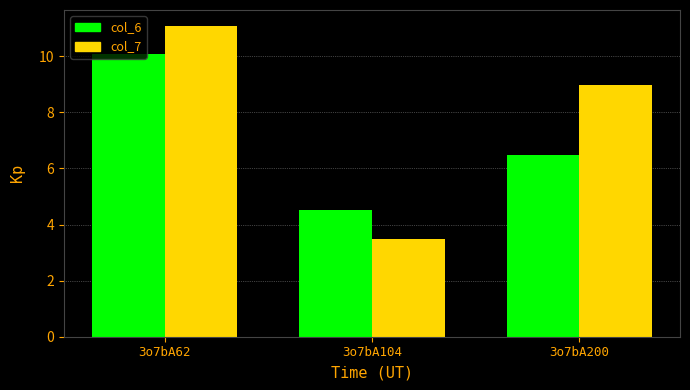

The value of col_6 at 3o7bA104 is 4.5. True or false?

True